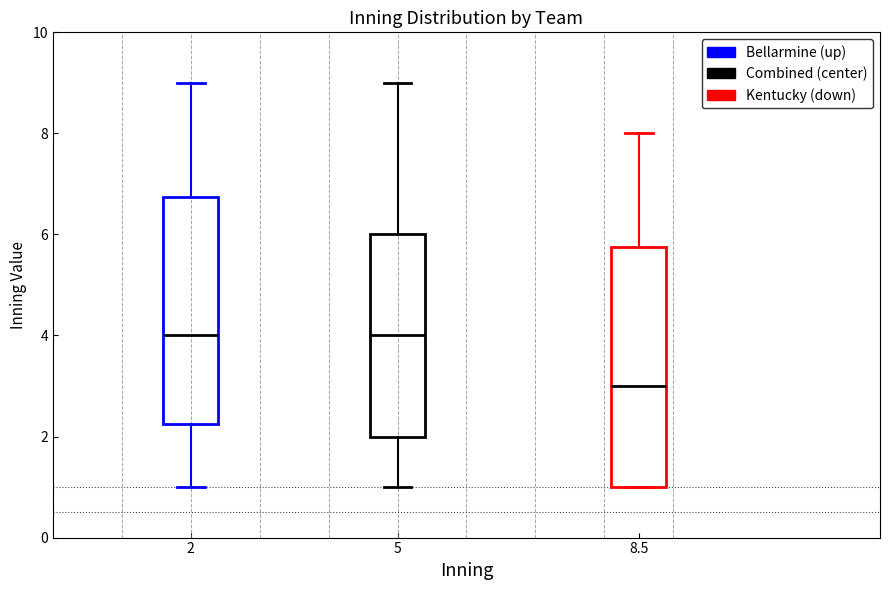

Where does the upper whisker of the box at x = 2 end on the y-axis? The values are not printed on the chart, so give them approximately, as read against the axis.

9.0